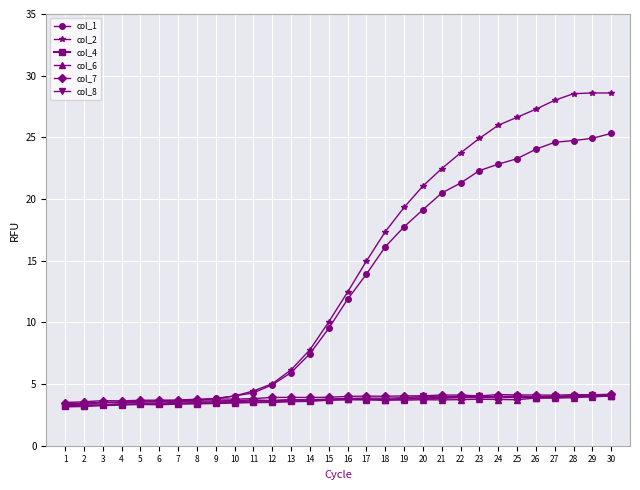

What is the total value across all series at 28?

69.4